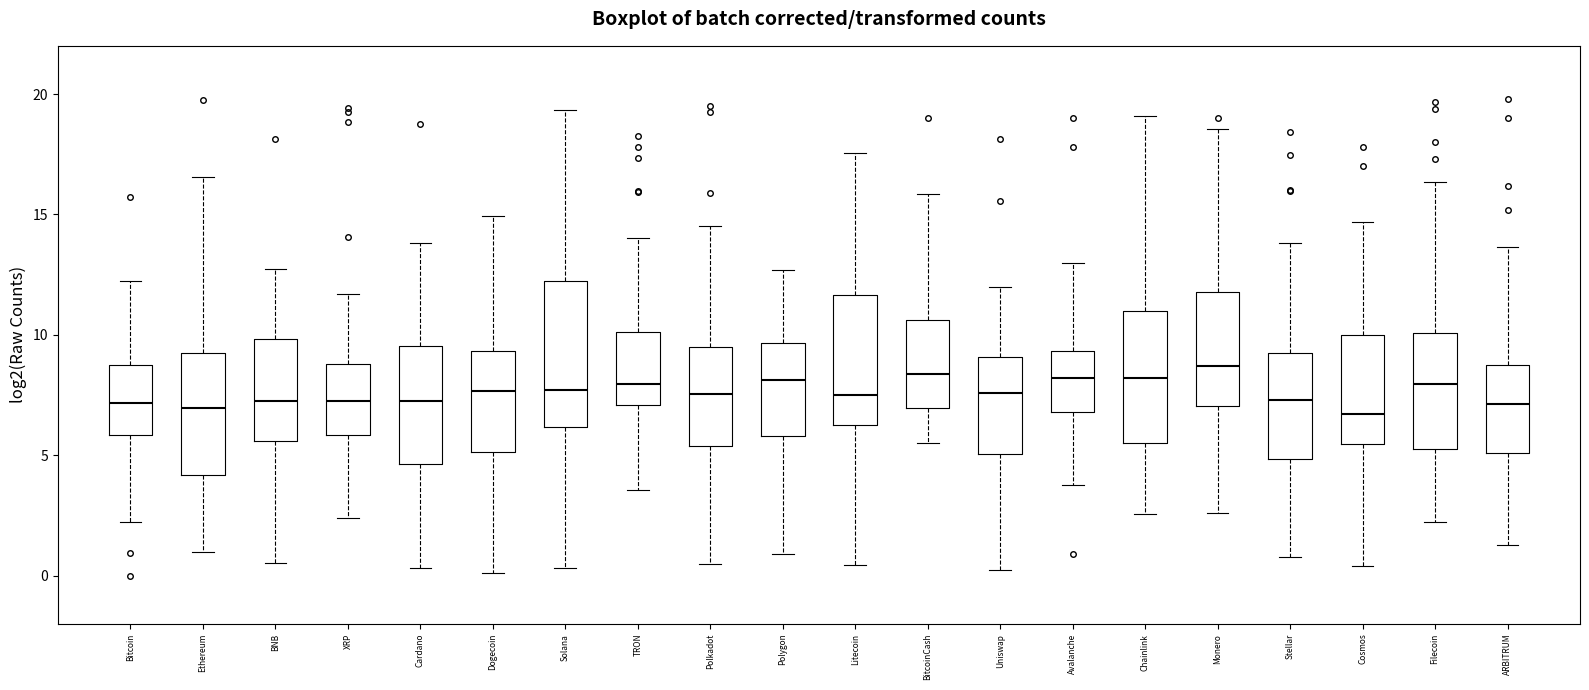

Reading left to right, transcribe this box plot: for each box, give where its median line is, the range the box spans, and where its two whiskers end, as read against the y-axis. The values are not printed on the chart, so give them approximately, as read against the axis.

Bitcoin: median 7.0, box 6.0 to 9.0, whiskers 2.0 to 12.0
Ethereum: median 7.0, box 4.0 to 9.0, whiskers 1.0 to 16.5
BNB: median 7.0, box 5.5 to 10.0, whiskers 0.5 to 12.5
XRP: median 7.5, box 6.0 to 9.0, whiskers 2.5 to 11.5
Cardano: median 7.0, box 4.5 to 9.5, whiskers 0.5 to 14.0
Dogecoin: median 7.5, box 5.0 to 9.5, whiskers 0.0 to 15.0
Solana: median 7.5, box 6.0 to 12.0, whiskers 0.5 to 19.5
TRON: median 8.0, box 7.0 to 10.0, whiskers 3.5 to 14.0
Polkadot: median 7.5, box 5.5 to 9.5, whiskers 0.5 to 14.5
Polygon: median 8.0, box 6.0 to 9.5, whiskers 1.0 to 12.5
Litecoin: median 7.5, box 6.5 to 11.5, whiskers 0.5 to 17.5
BitcoinCash: median 8.5, box 7.0 to 10.5, whiskers 5.5 to 16.0
Uniswap: median 7.5, box 5.0 to 9.0, whiskers 0.0 to 12.0
Avalanche: median 8.0, box 7.0 to 9.5, whiskers 4.0 to 13.0
Chainlink: median 8.0, box 5.5 to 11.0, whiskers 2.5 to 19.0
Monero: median 8.5, box 7.0 to 12.0, whiskers 2.5 to 18.5
Stellar: median 7.5, box 5.0 to 9.5, whiskers 1.0 to 14.0
Cosmos: median 6.5, box 5.5 to 10.0, whiskers 0.5 to 14.5
Filecoin: median 8.0, box 5.5 to 10.0, whiskers 2.0 to 16.5
ARBITRUM: median 7.0, box 5.0 to 8.5, whiskers 1.5 to 13.5